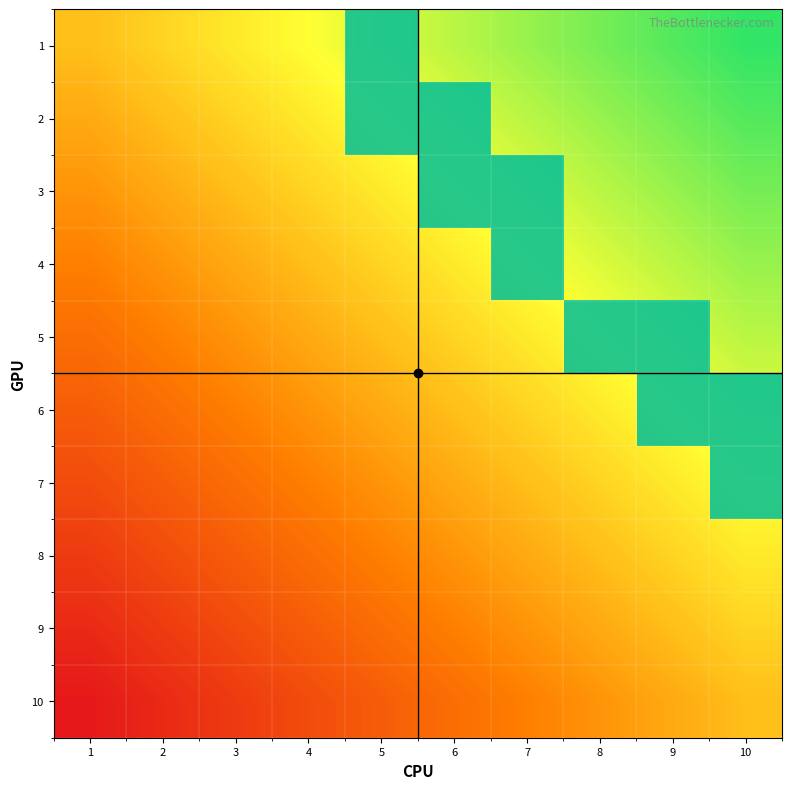

At 2, list the series in order from smallest to largest.

1, 2, 3, 4, 5, 6, 7, 8, 9, 10